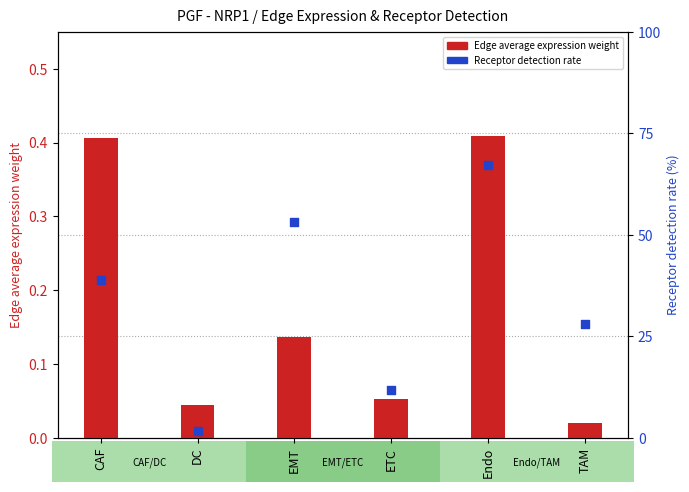

At which category is the sum across all series the highest?

Endo